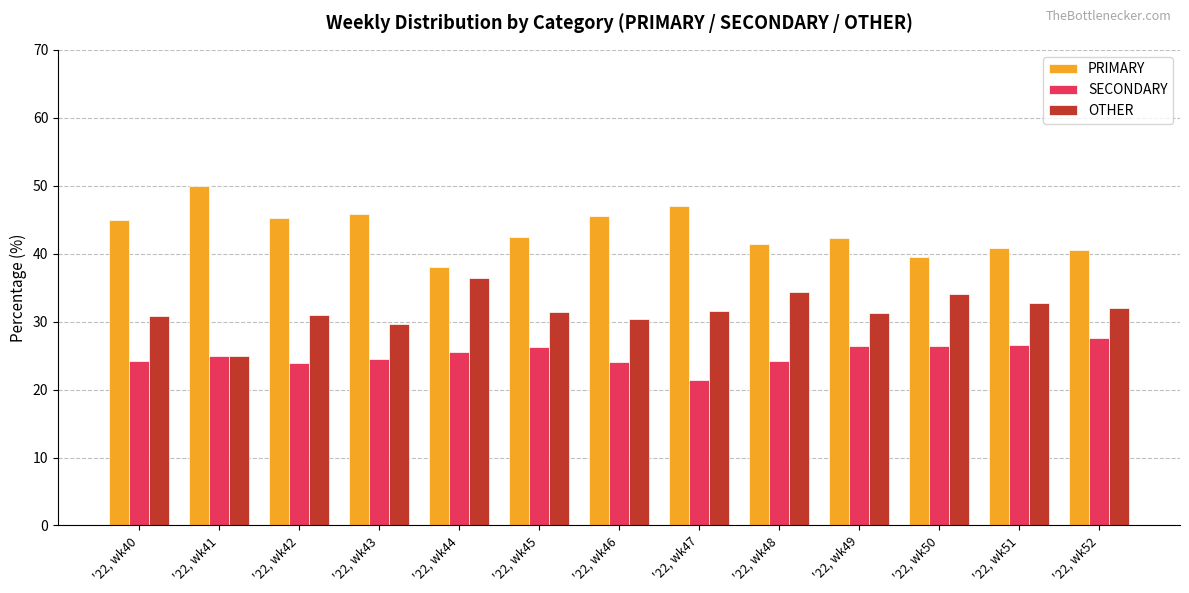

What is the value of the SECONDARY bar at the 1st from the left?

24.2